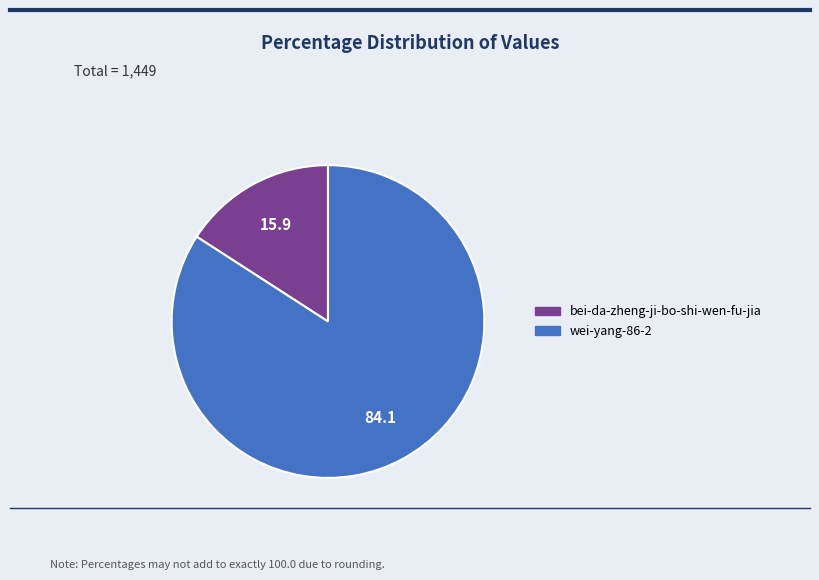

Which has a higher value, bei-da-zheng-ji-bo-shi-wen-fu-jia or wei-yang-86-2?

wei-yang-86-2